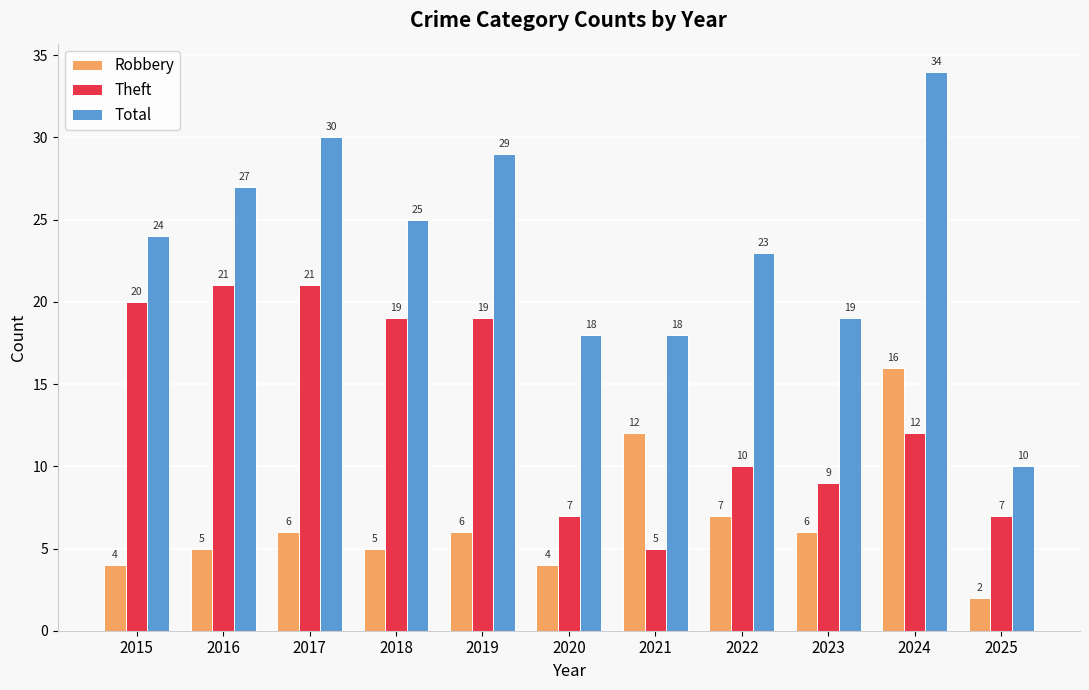

The Theft series shows 33 at 2015. True or false?

False